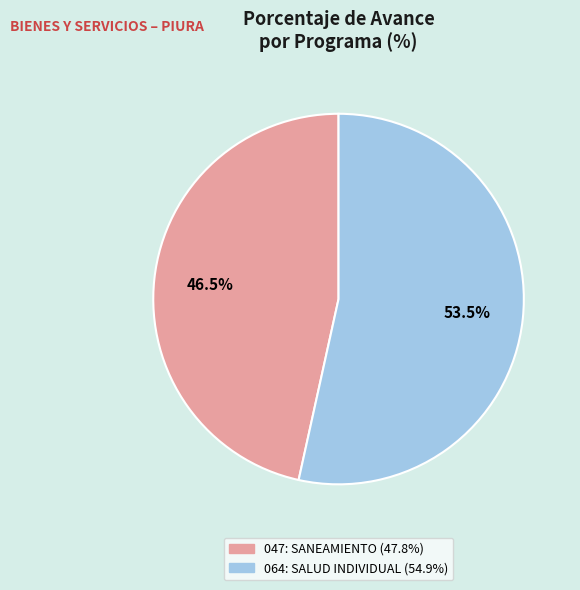

To the nearest percent, what is the difference between the 047: SANEAMIENTO and 064: SALUD INDIVIDUAL slice percentages?

7%